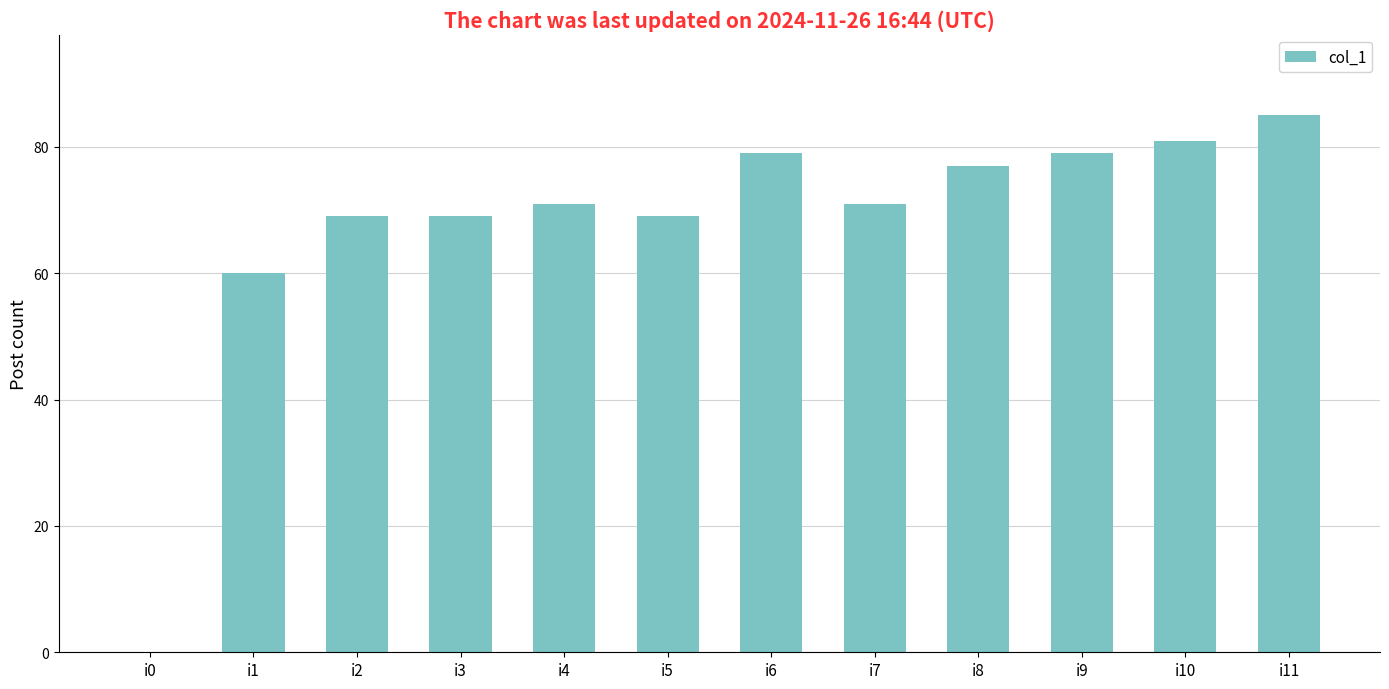

Which label corresponds to the largest value in the chart?

i11